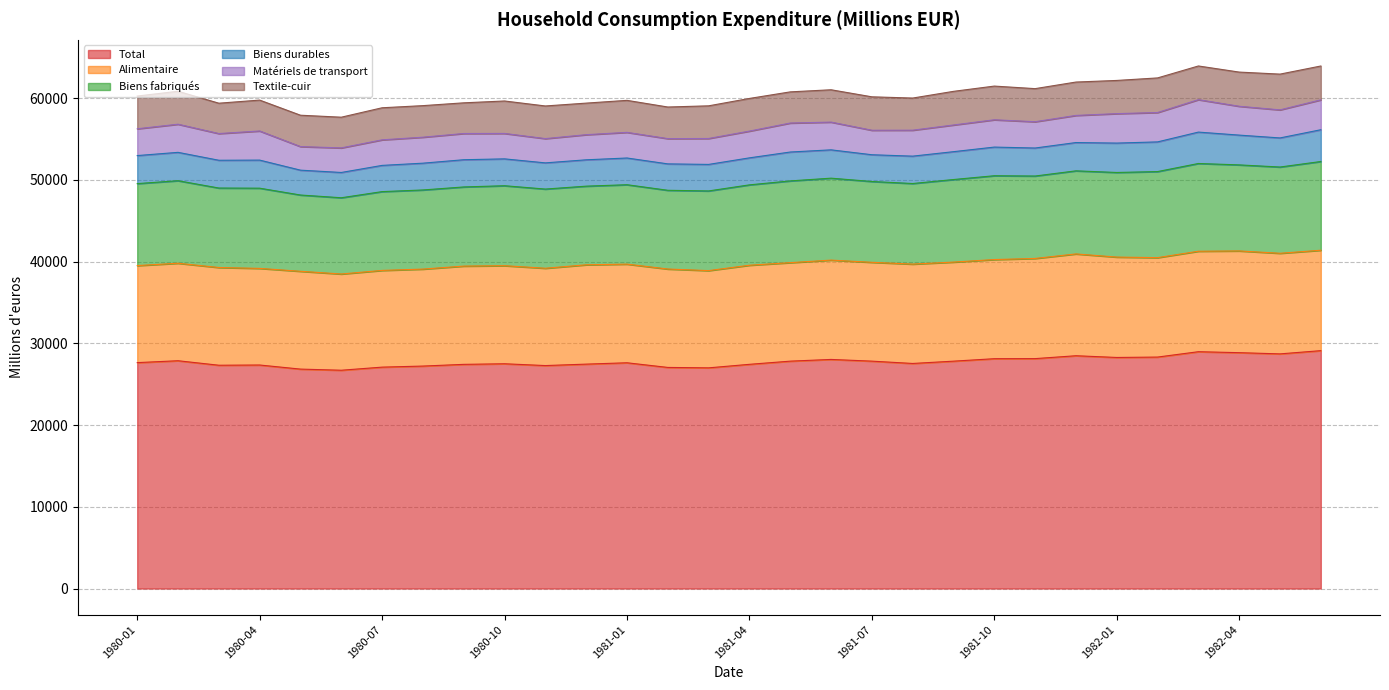

Where is the first local maximum for Alimentaire?

1980-03